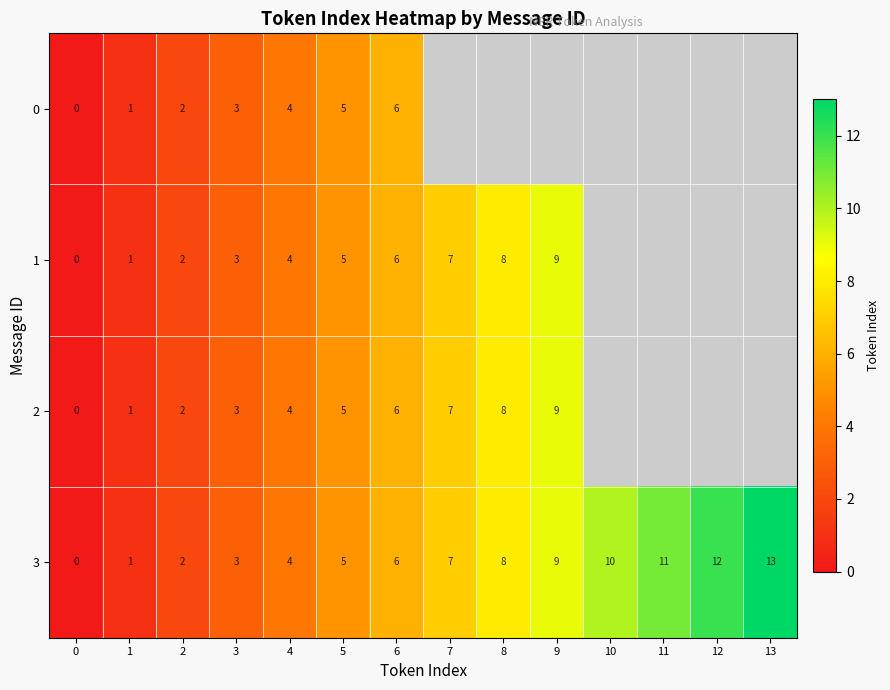

Is the value of 3 at 7 greater than the value of 1 at 3?

Yes